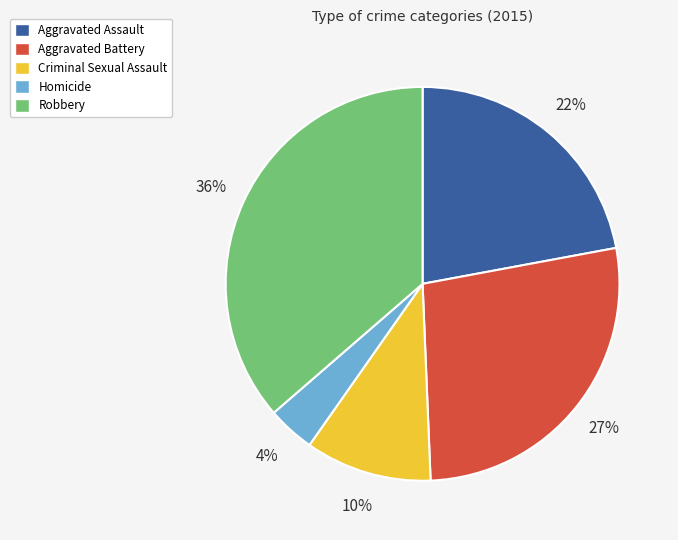

Between Homicide and Aggravated Assault, which is larger?

Aggravated Assault